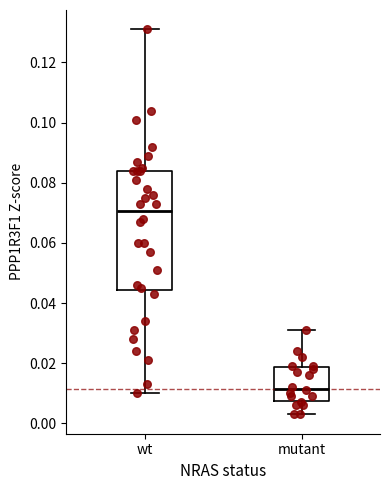

Where is the upper edge of the box for mutant on the y-axis? The values are not printed on the chart, so give them approximately, as read against the axis.

0.018